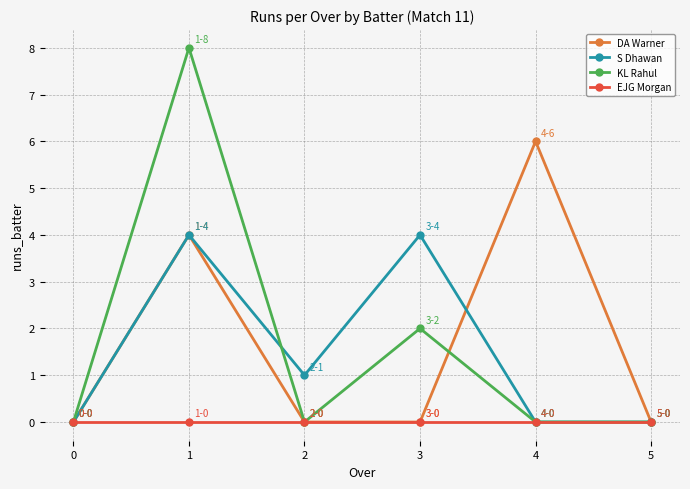

Reading left to right, list all the values displayed in this chart.

DA Warner: 0	4	0	0	6	0
S Dhawan: 0	4	1	4	0	0
KL Rahul: 0	8	0	2	0	0
EJG Morgan: 0	0	0	0	0	0